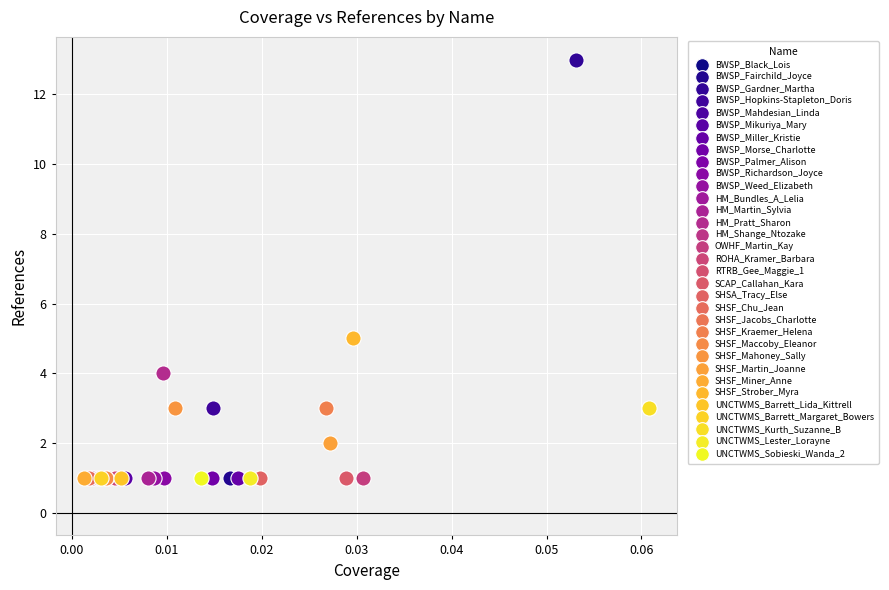

What are all the series names shown in the legend?

BWSP_Black_Lois, BWSP_Fairchild_Joyce, BWSP_Gardner_Martha, BWSP_Hopkins-Stapleton_Doris, BWSP_Mahdesian_Linda, BWSP_Mikuriya_Mary, BWSP_Miller_Kristie, BWSP_Morse_Charlotte, BWSP_Palmer_Alison, BWSP_Richardson_Joyce, BWSP_Weed_Elizabeth, HM_Bundles_A_Lelia, HM_Martin_Sylvia, HM_Pratt_Sharon, HM_Shange_Ntozake, OWHF_Martin_Kay, ROHA_Kramer_Barbara, RTRB_Gee_Maggie_1, SCAP_Callahan_Kara, SHSA_Tracy_Else, SHSF_Chu_Jean, SHSF_Jacobs_Charlotte, SHSF_Kraemer_Helena, SHSF_Maccoby_Eleanor, SHSF_Mahoney_Sally, SHSF_Martin_Joanne, SHSF_Miner_Anne, SHSF_Strober_Myra, UNCTWMS_Barrett_Lida_Kittrell, UNCTWMS_Barrett_Margaret_Bowers, UNCTWMS_Kurth_Suzanne_B, UNCTWMS_Lester_Lorayne, UNCTWMS_Sobieski_Wanda_2